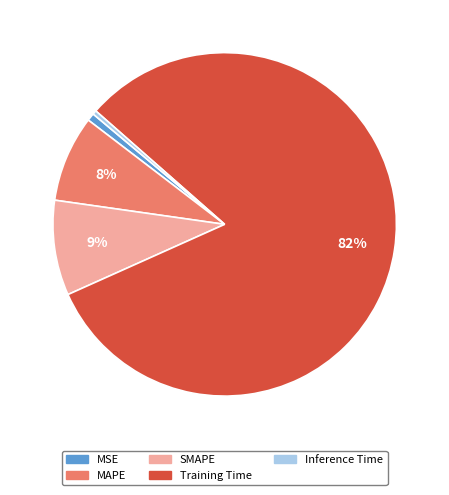

To the nearest percent, what percentage of the pie is MSE?

1%